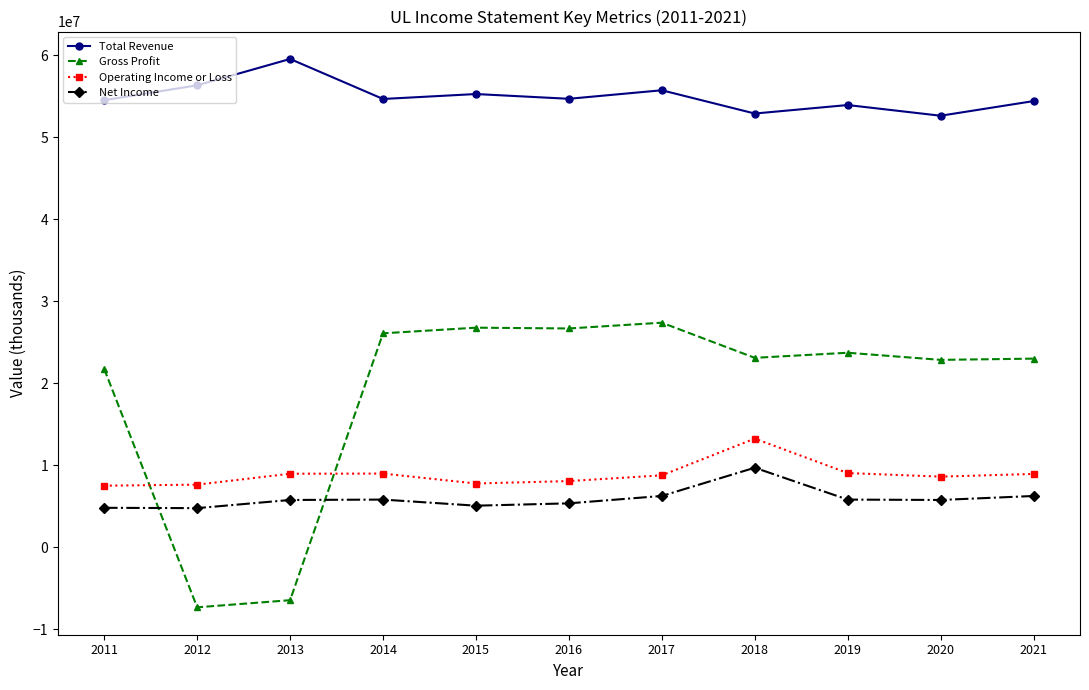

Which series has the largest total across all categories?

Total Revenue